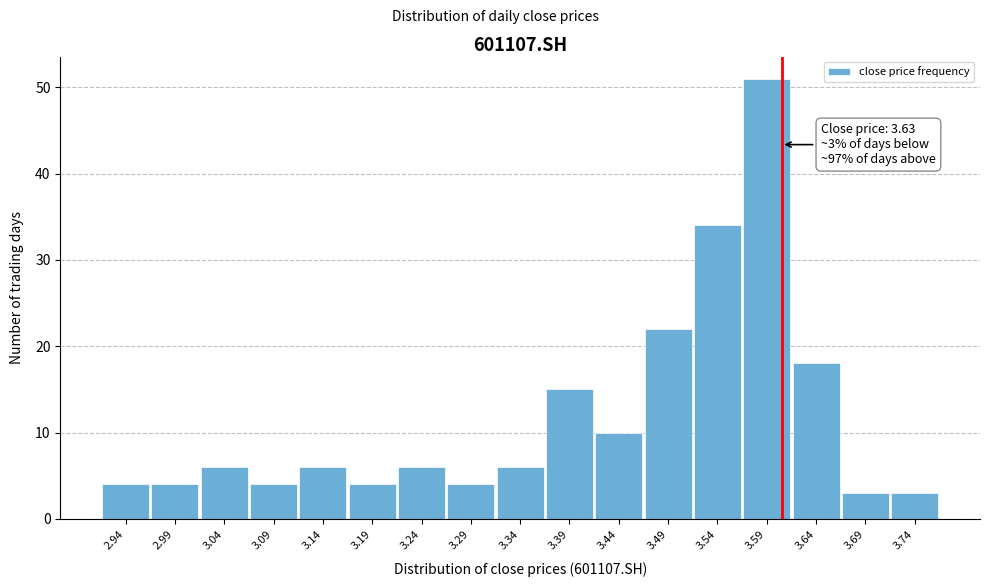

Reading left to right, what are all the values shown in this chart?

2.94=4	2.99=4	3.04=6	3.09=4	3.14=6	3.19=4	3.24=6	3.29=4	3.34=6	3.39=15	3.44=10	3.49=22	3.54=34	3.59=51	3.64=18	3.69=3	3.74=3